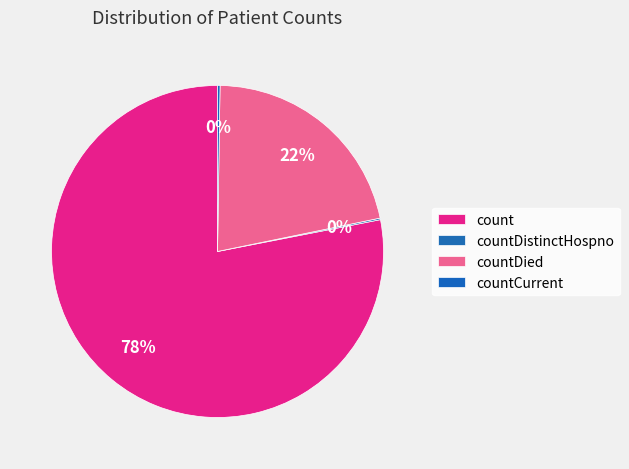

To the nearest percent, what is the average slice percentage?

25%